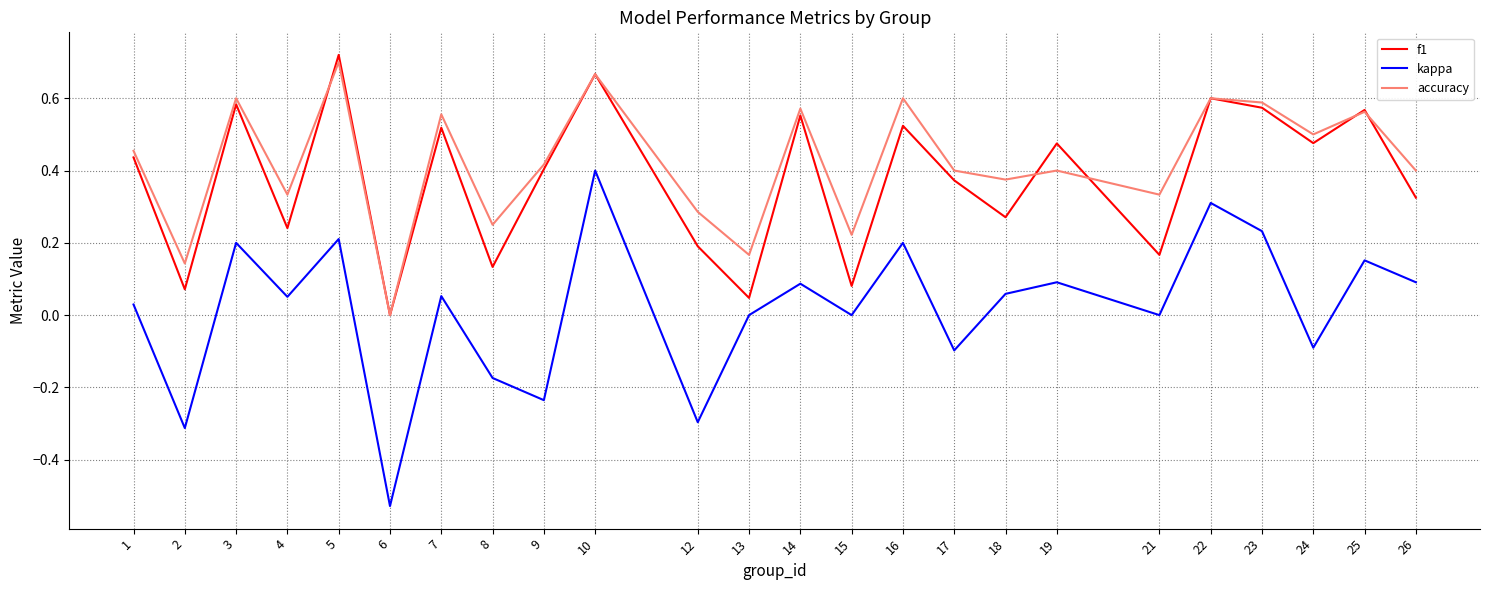

True or false: f1 and kappa intersect in this chart.

False